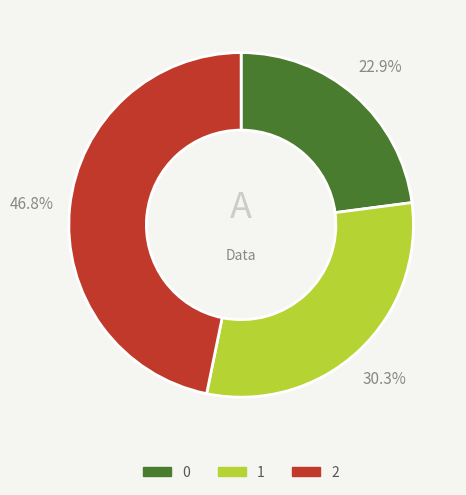

To the nearest percent, what is the combined percentage of 1 and 2?

77%